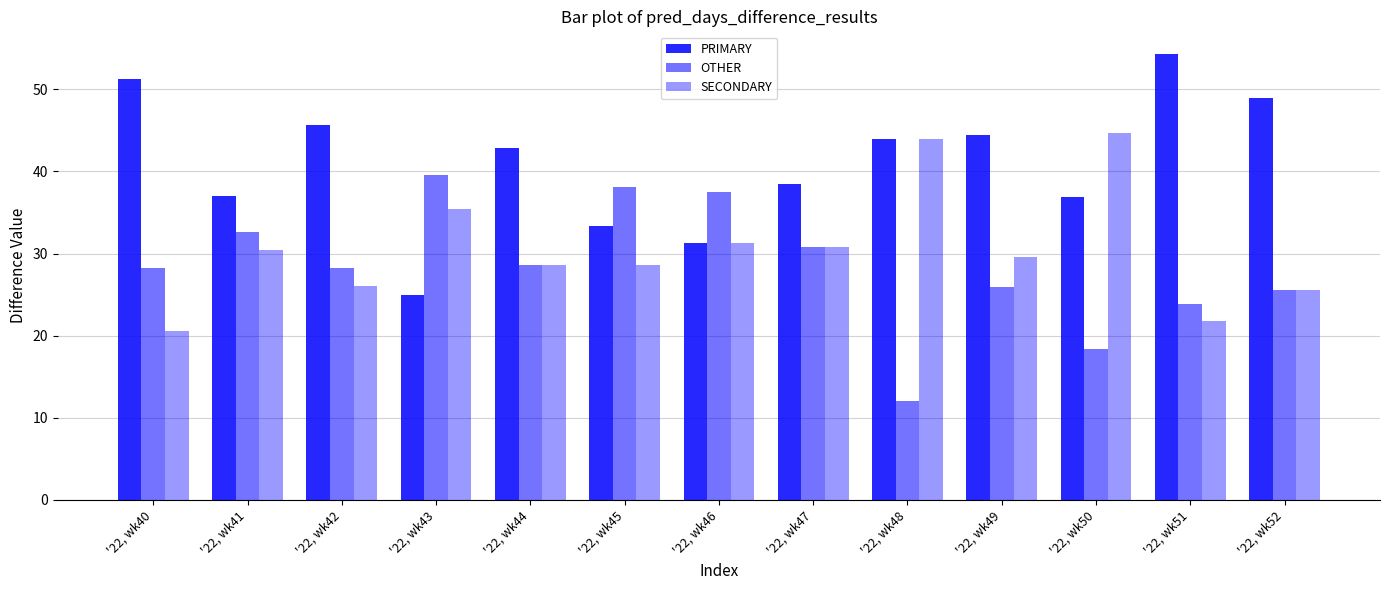

Reading left to right, what are all the values shown in this chart?

PRIMARY: '22, wk40=51.3	'22, wk41=37.0	'22, wk42=45.7	'22, wk43=25.0	'22, wk44=42.9	'22, wk45=33.3	'22, wk46=31.2	'22, wk47=38.5	'22, wk48=44.0	'22, wk49=44.4	'22, wk50=36.8	'22, wk51=54.3	'22, wk52=48.9
OTHER: '22, wk40=28.2	'22, wk41=32.6	'22, wk42=28.3	'22, wk43=39.6	'22, wk44=28.6	'22, wk45=38.1	'22, wk46=37.5	'22, wk47=30.8	'22, wk48=12.0	'22, wk49=25.9	'22, wk50=18.4	'22, wk51=23.9	'22, wk52=25.5
SECONDARY: '22, wk40=20.5	'22, wk41=30.4	'22, wk42=26.1	'22, wk43=35.4	'22, wk44=28.6	'22, wk45=28.6	'22, wk46=31.2	'22, wk47=30.8	'22, wk48=44.0	'22, wk49=29.6	'22, wk50=44.7	'22, wk51=21.7	'22, wk52=25.5